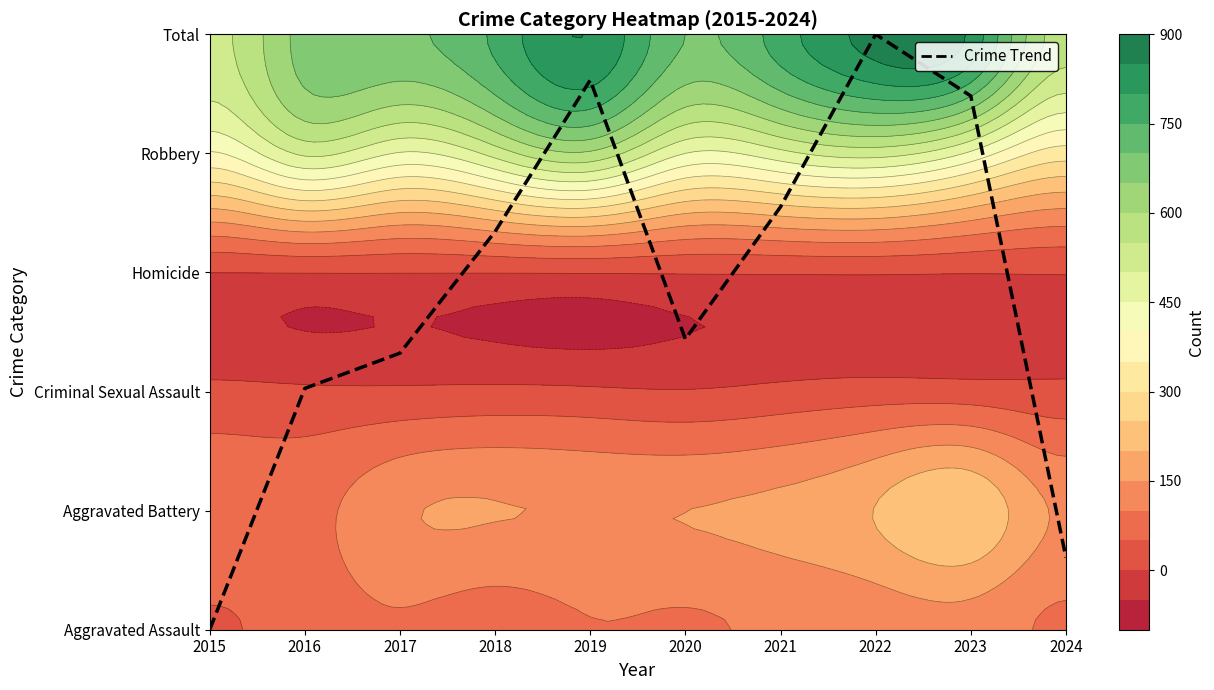

Rank the categories by value from lowest to highest.

2015, 2024, 2016, 2017, 2020, 2018, 2021, 2023, 2019, 2022